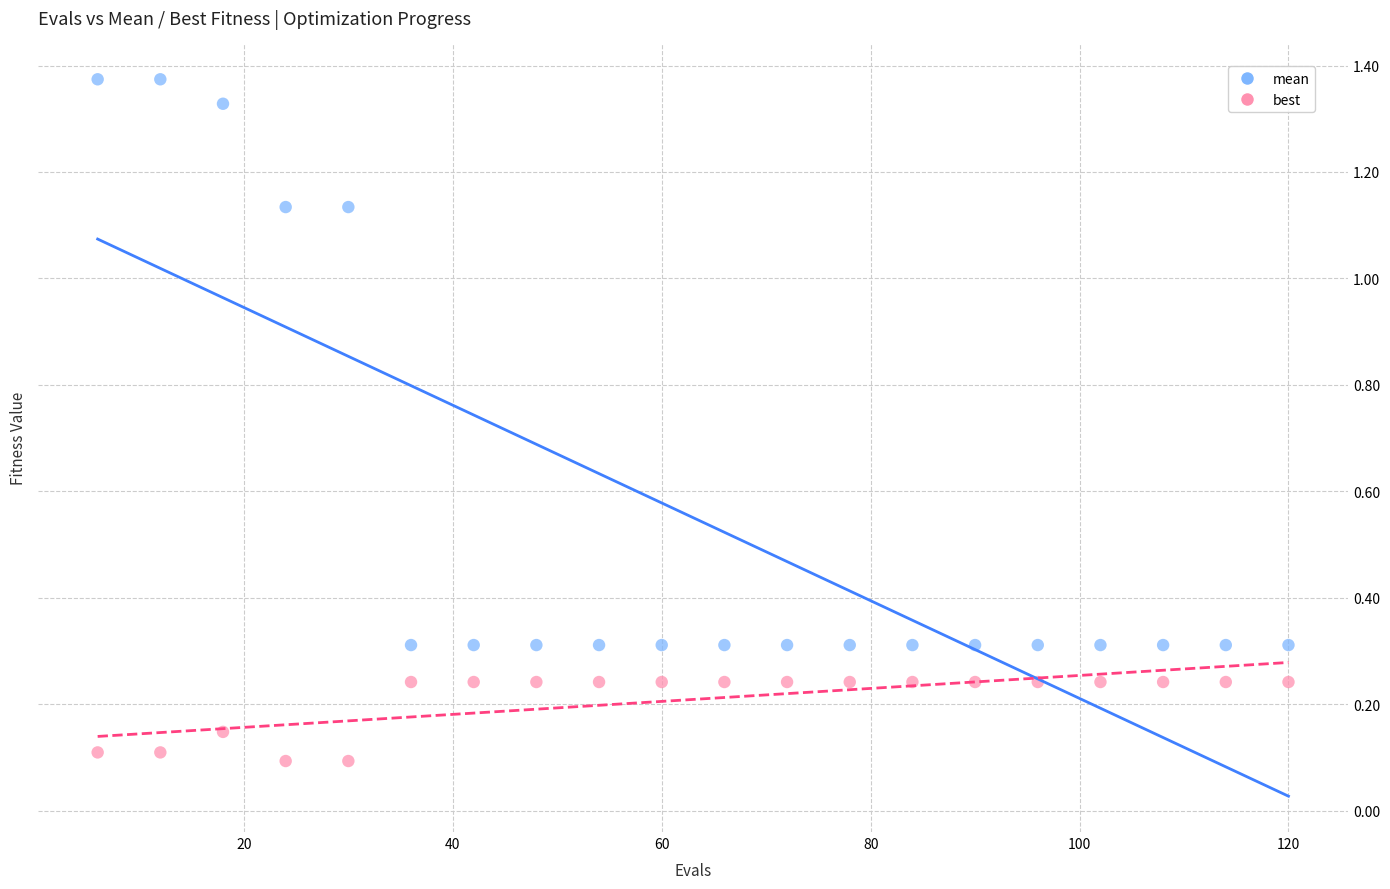

Which series reaches the maximum Y coordinate?

mean